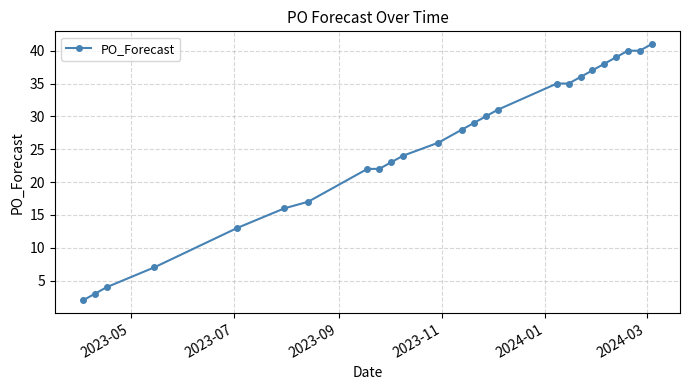

What is the difference between the maximum and minimum values?

39